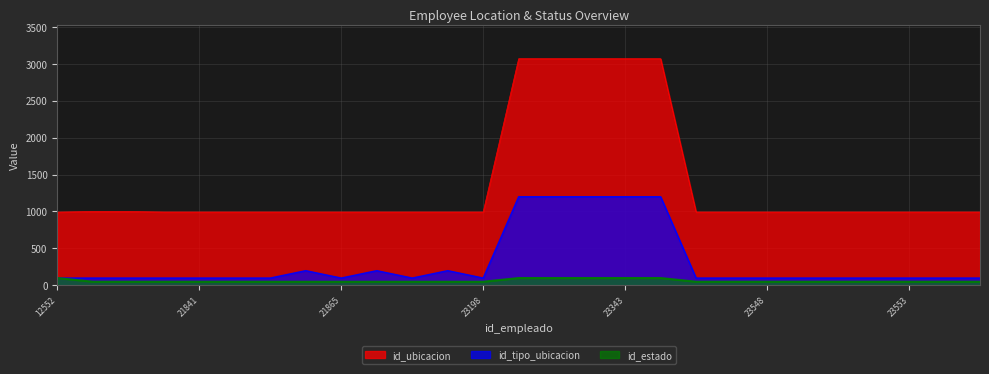

What is the average value of the id_tipo_ubicacion series?

315